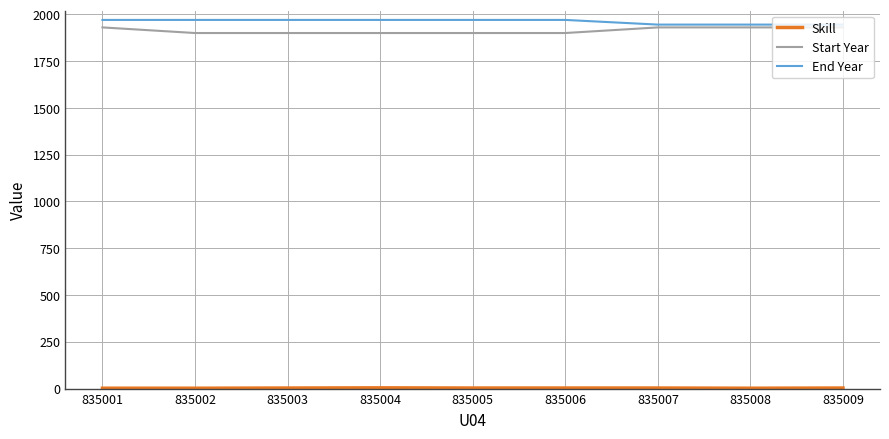

At how many categories does at least one series exceed 1251?

9